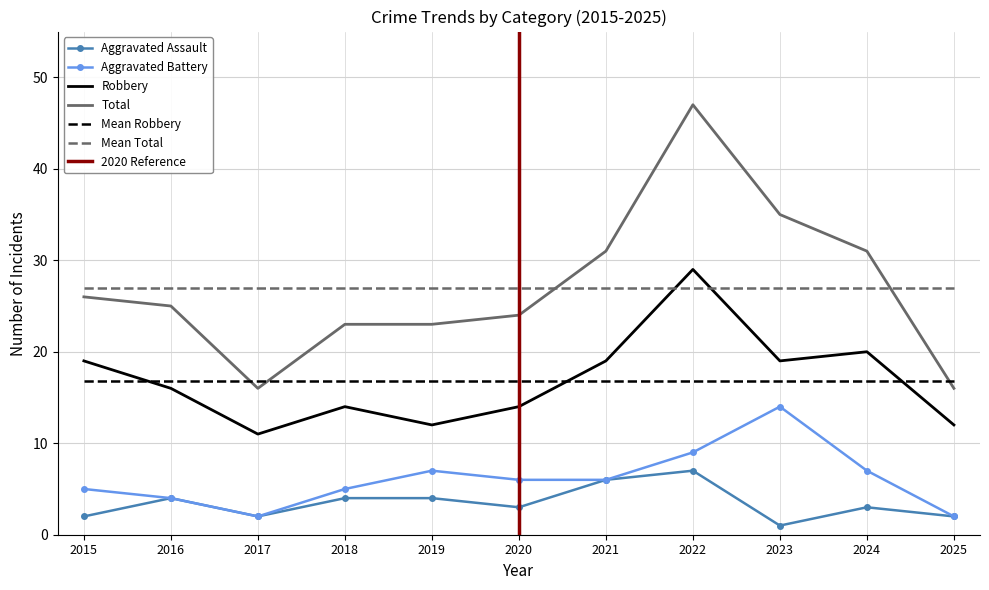

At which label does Robbery first exceed 16?

2015